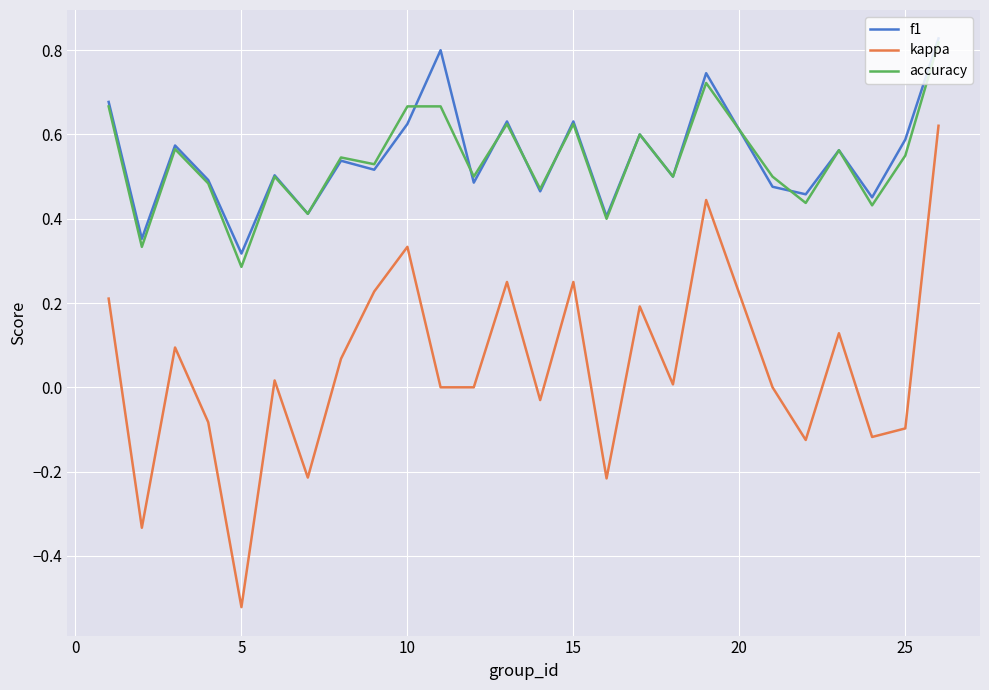

Which series has the widest spread of values?

kappa